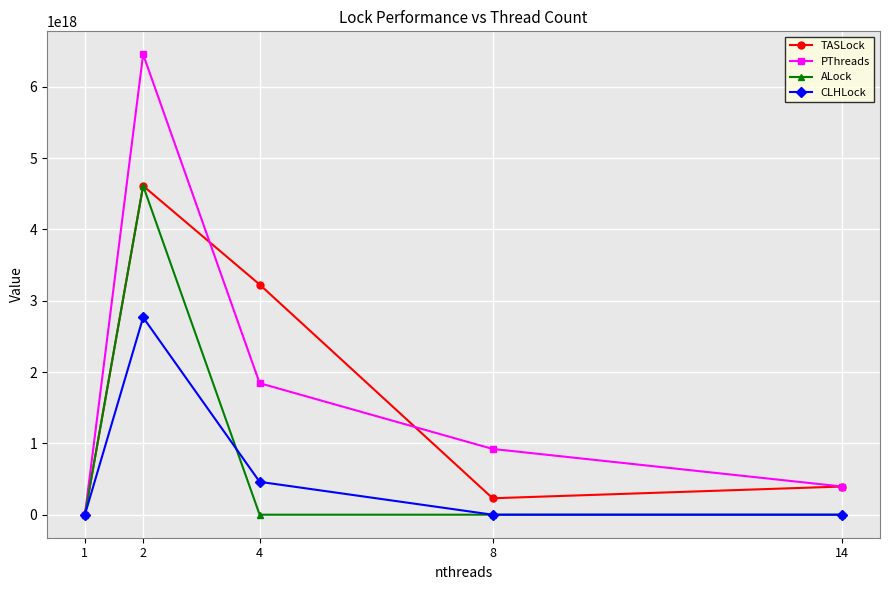

At how many categories does at least one series exceed 4609021516782076928?

1